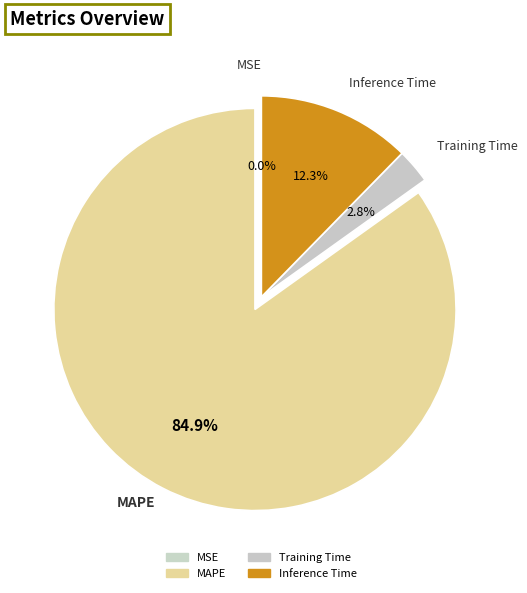

Which category has the smallest portion of the pie?

MSE